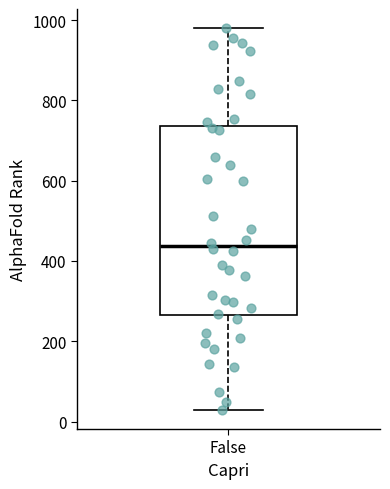

Where does the upper whisker of the box for False end on the y-axis? The values are not printed on the chart, so give them approximately, as read against the axis.

980